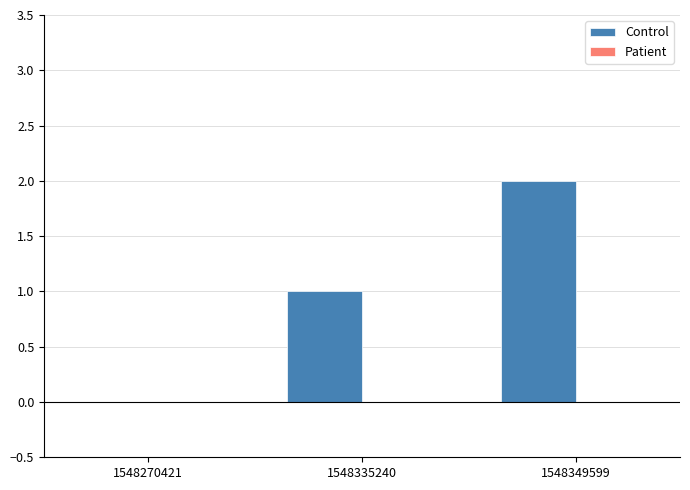

Which category has the highest value across all series?

1548349599